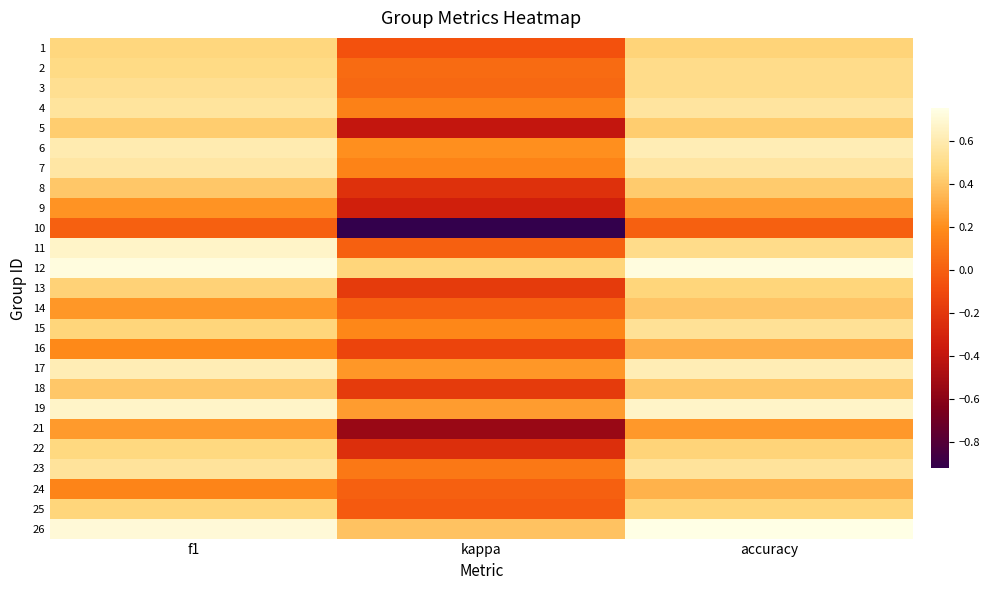

What is the spread (max minus min) of values at f1?

0.7